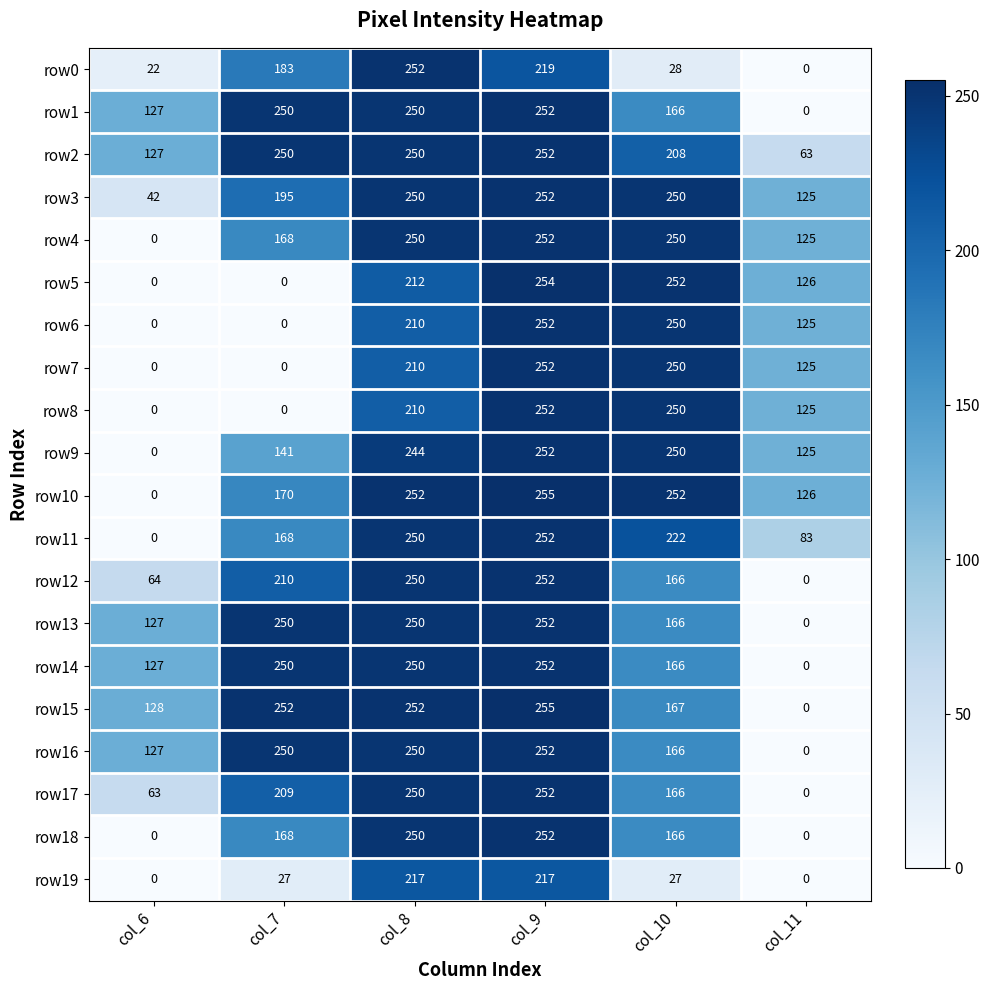

Which series has the largest total across all categories?

row2